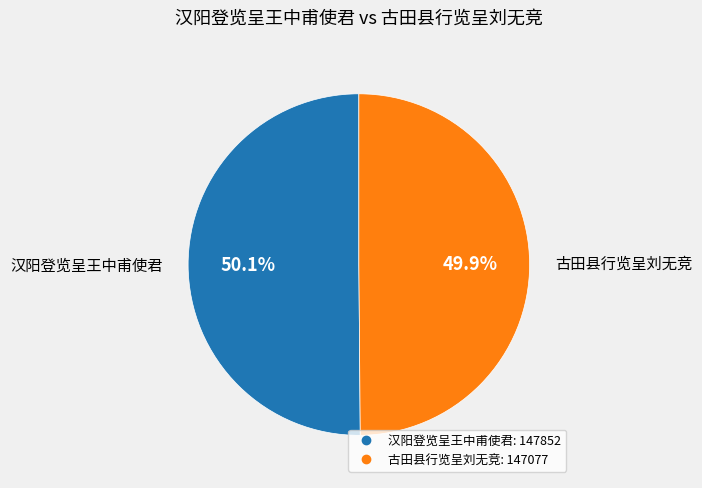

How many slices are in this pie chart?

2